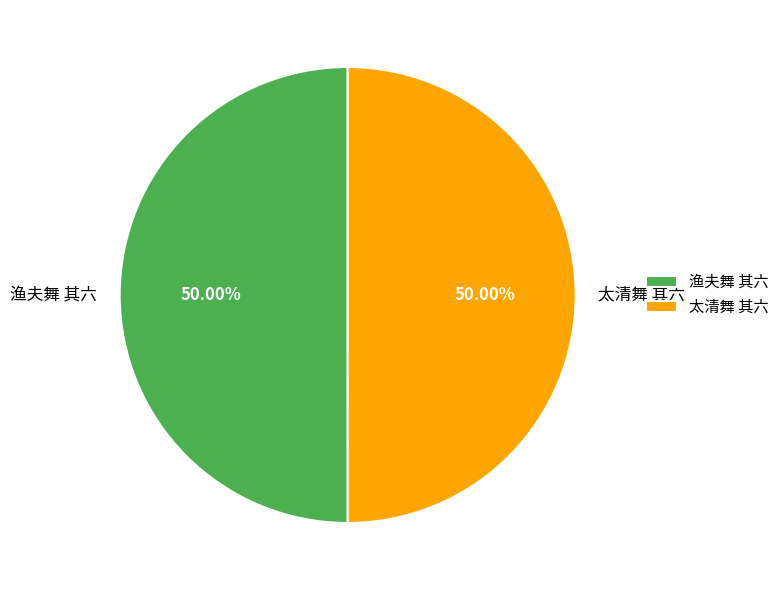

True or false: 渔夫舞 其六 accounts for 37% of the total.

False